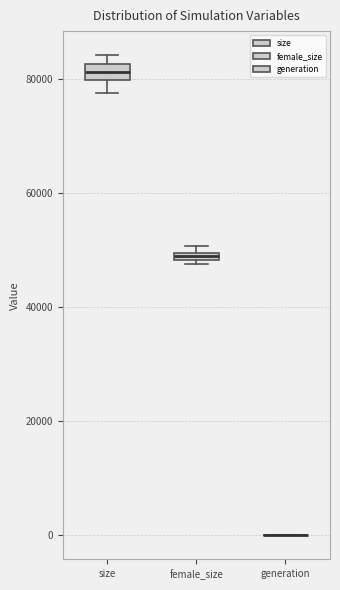

Where is the lower edge of the box for female_size on the y-axis? The values are not printed on the chart, so give them approximately, as read against the axis.

48000